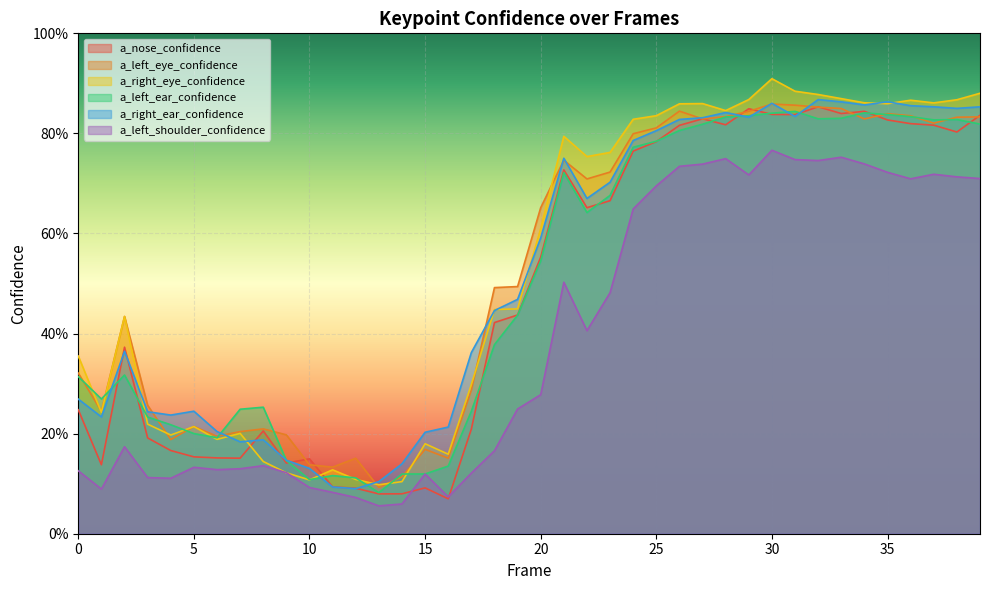

How many distinct data groups are displayed?

6